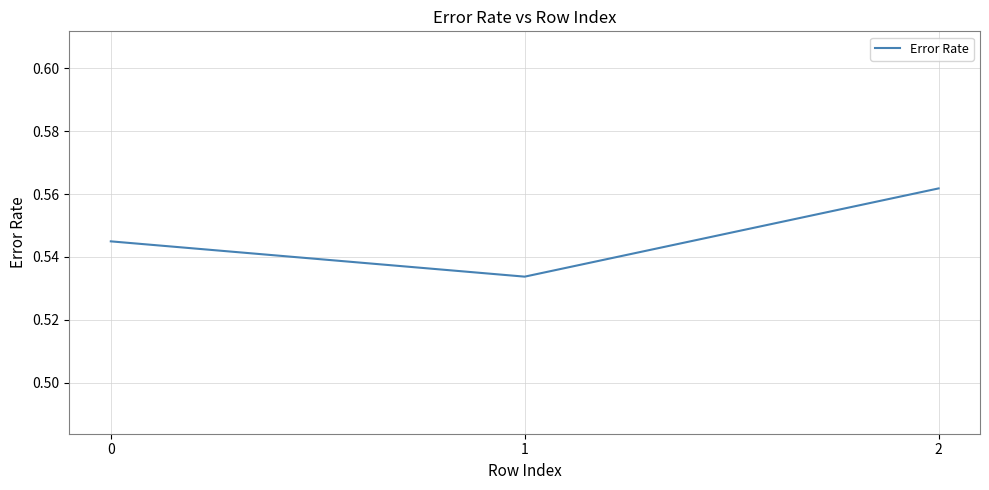

List the labels in order of value, smallest first.

1, 0, 2